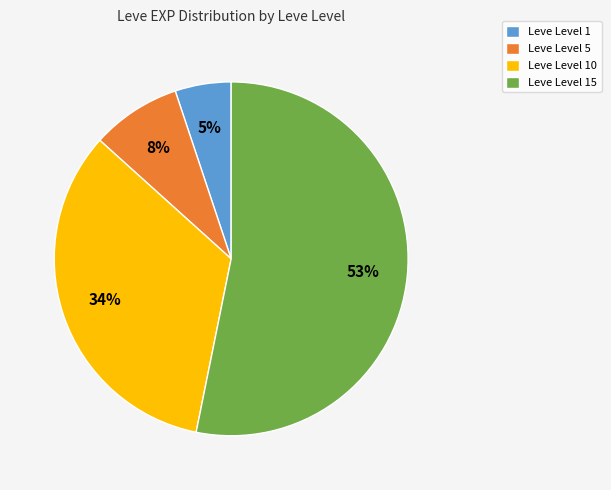

Does Leve Level 1 account for over 50% of the chart?

No